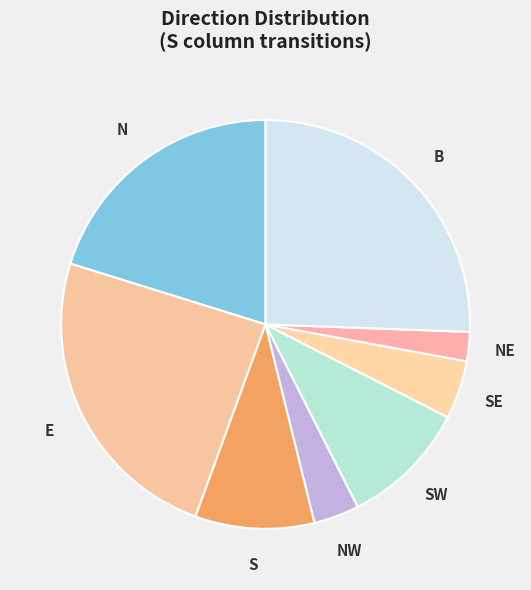

Is there any slice that represents more than half of the pie?

No